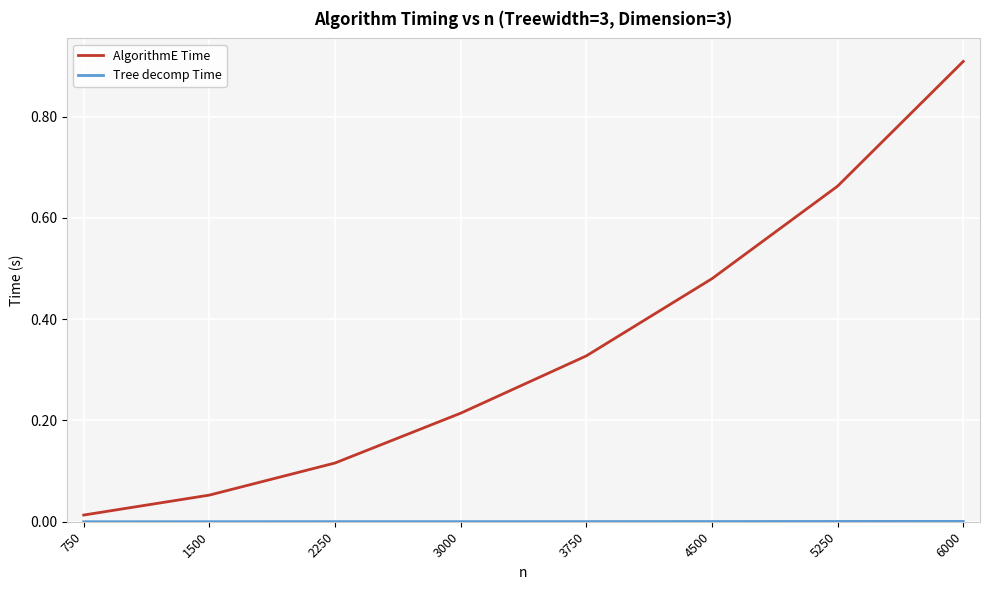

Between 5250 and 6000, which series saw the biggest shift?

AlgorithmE Time